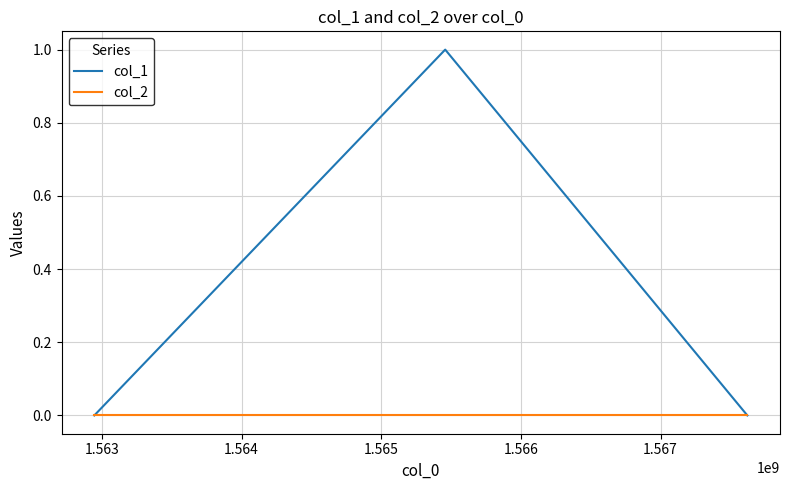

Which series has the widest spread of values?

col_1